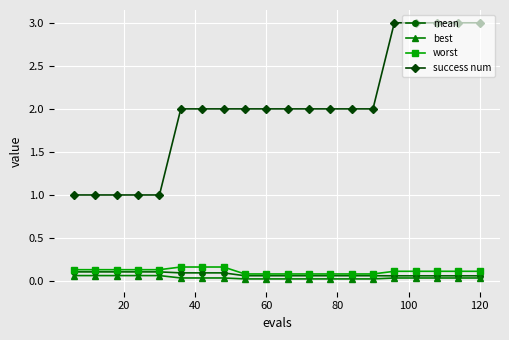

What is the maximum value shown in the chart?

3.0